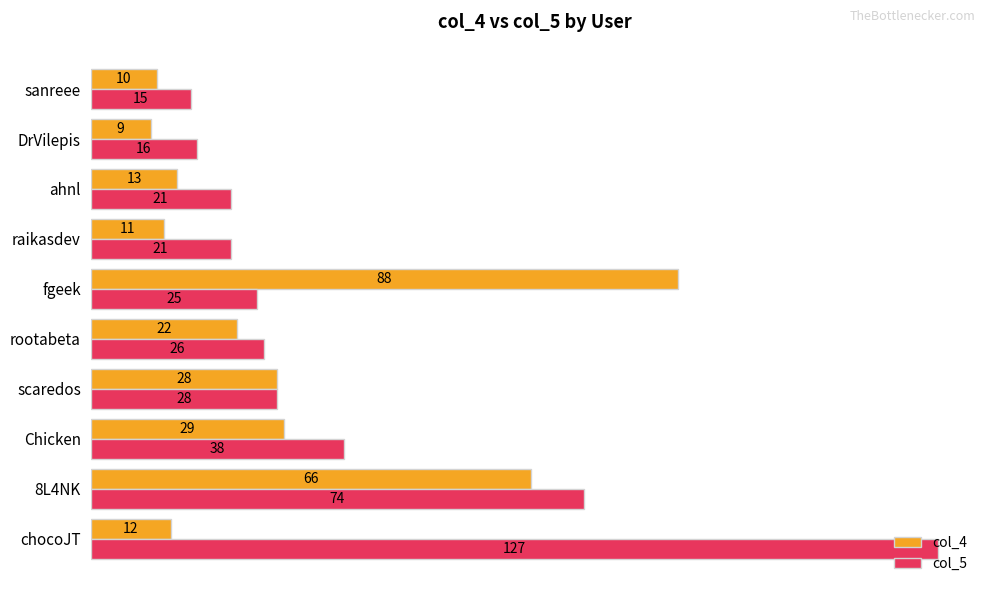

What is the difference between the second highest and minimum values in the col_5 series?

59